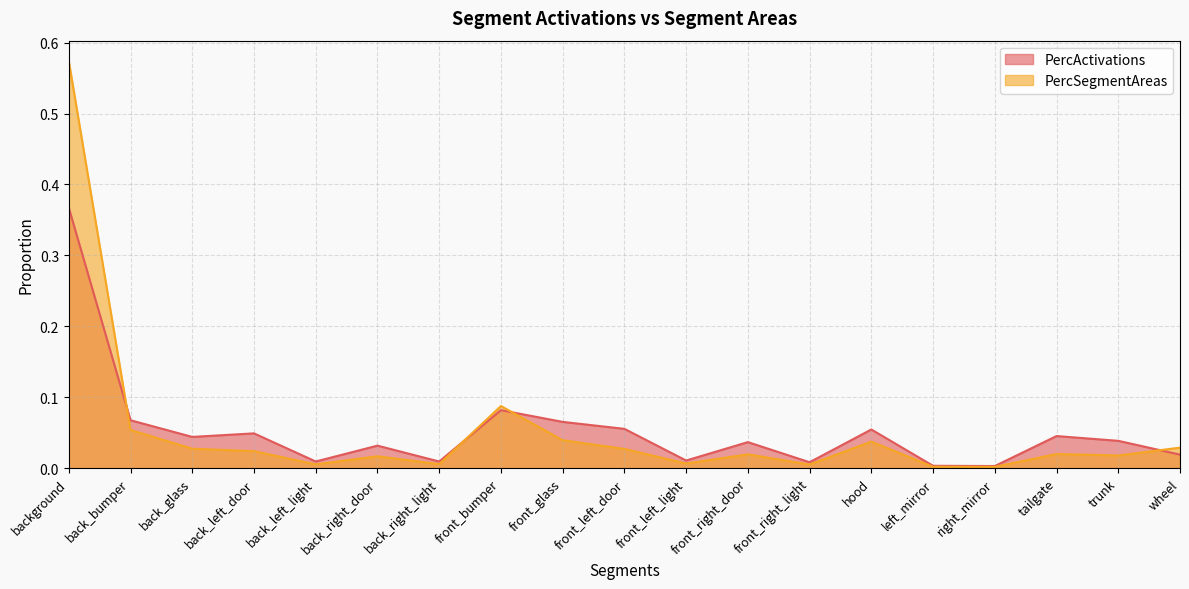

How many lines are shown in the chart?

2